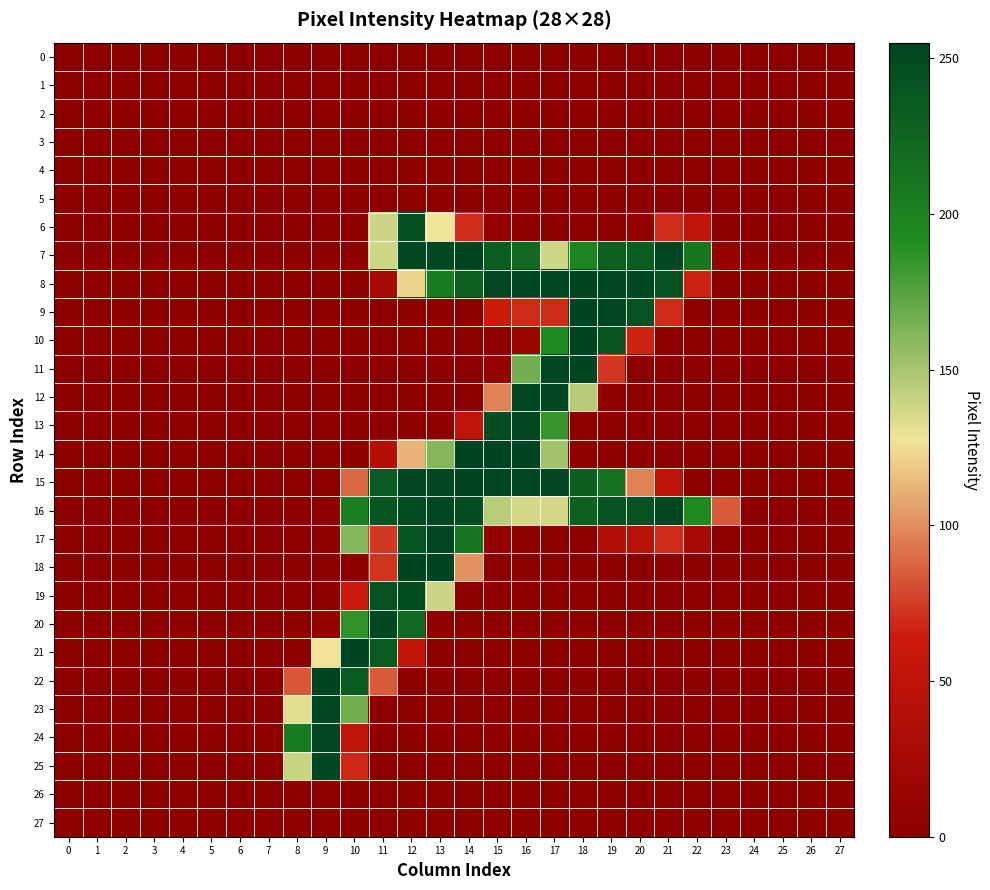

Between 7 and 15, which series saw the biggest shift?

14